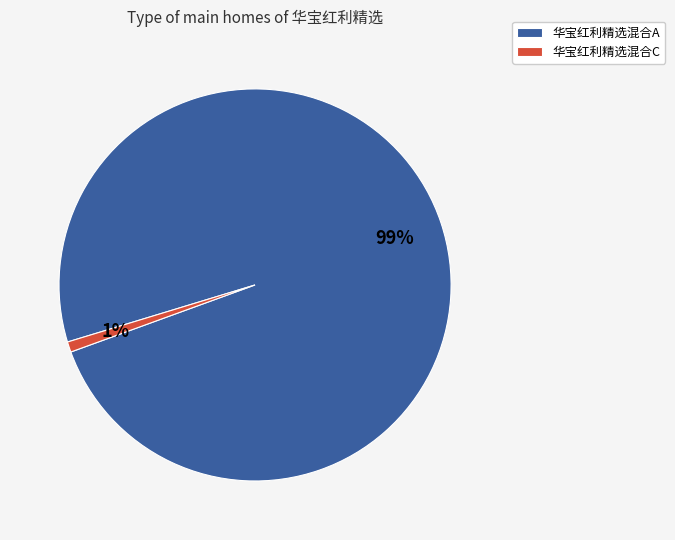

To the nearest percent, what percentage of the pie is 华宝红利精选混合C?

1%